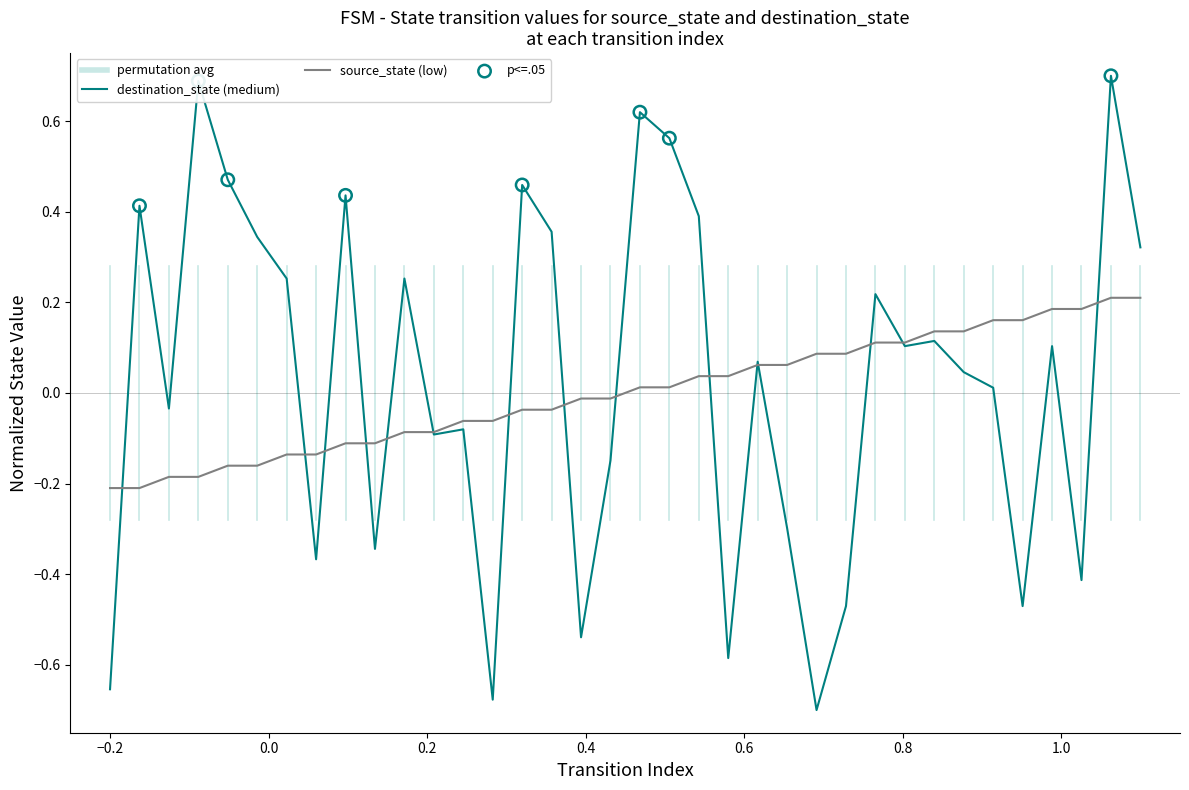

At how many categories does at least one series exceed 0?

27